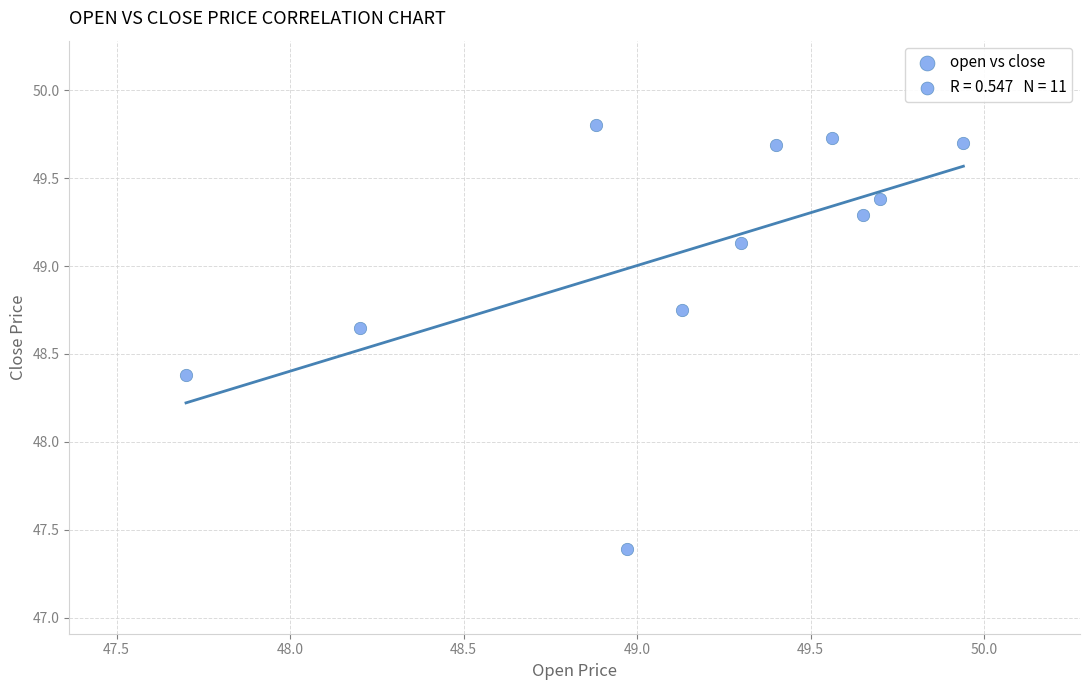

What Y value in the scatter plot is closest to 48?

48.4